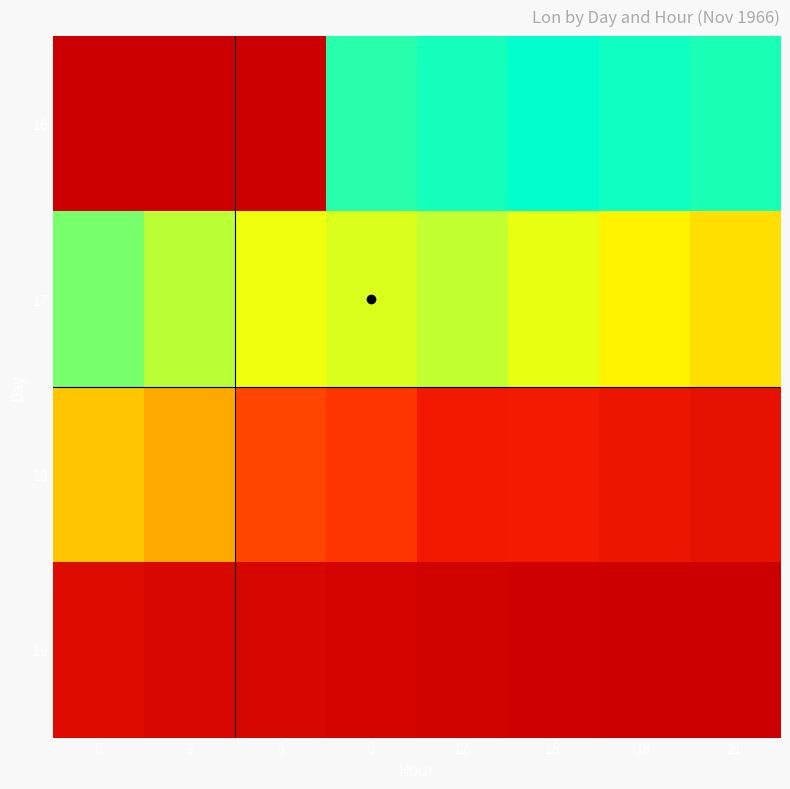

Is the value of 17 at 6 greater than the value of 16 at 6?

No